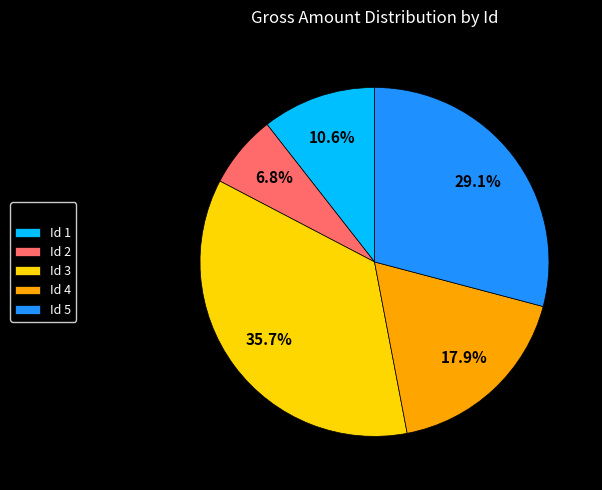

To the nearest percent, what is the average slice percentage?

20%